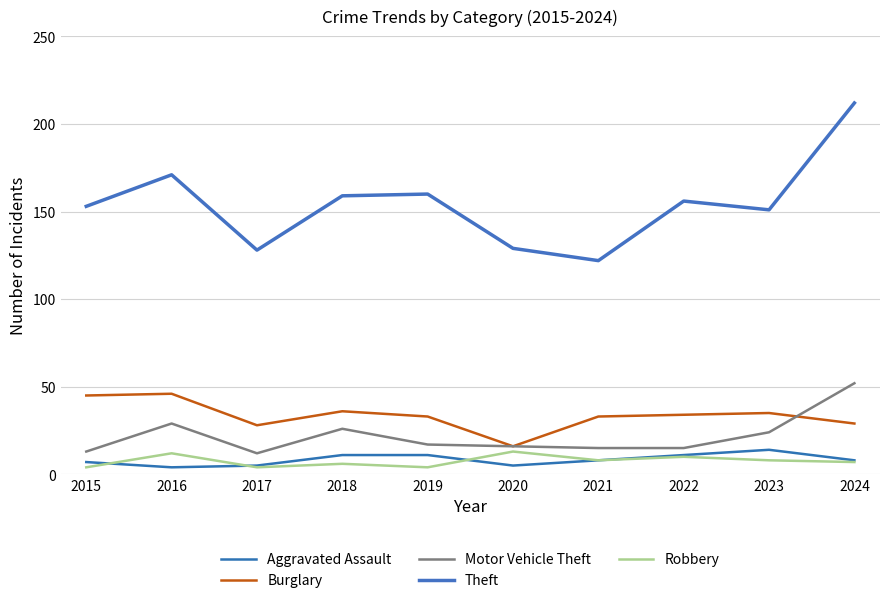

Which series has the largest total across all categories?

Theft